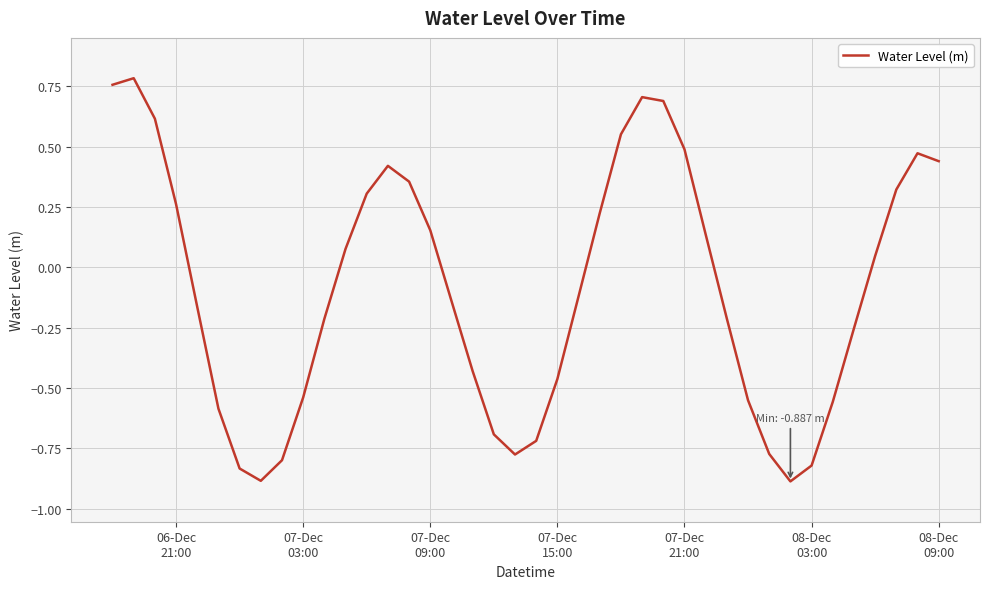

What is the minimum value shown in the chart?

-0.9